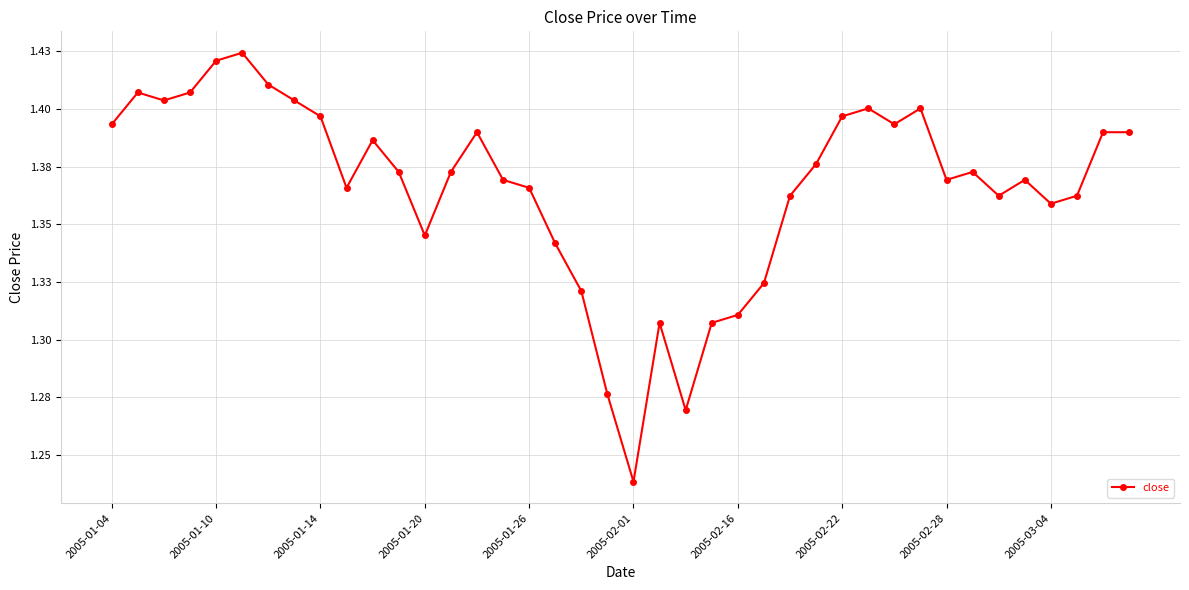

Is this an area chart (filled region under the line)?

No